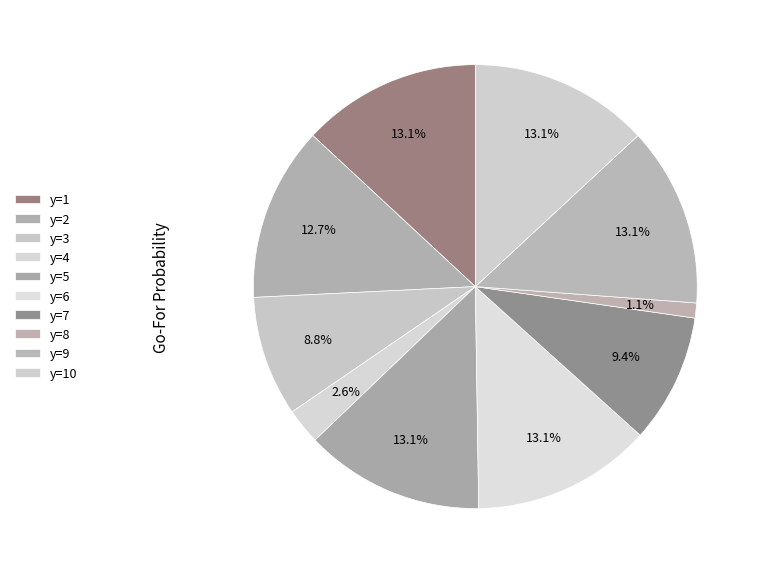

How much of the chart is everything except y=4?

97.4%